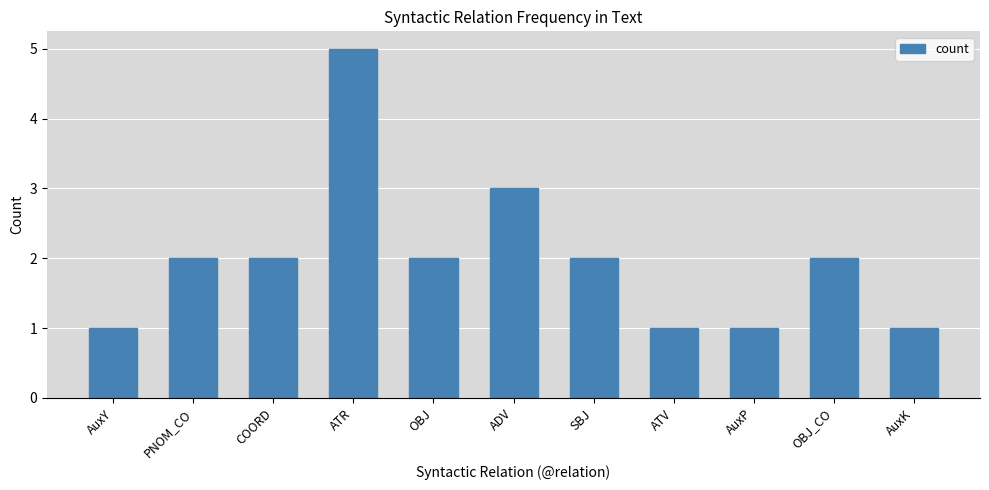

What is the label of the 4th bar from the right?

ATV